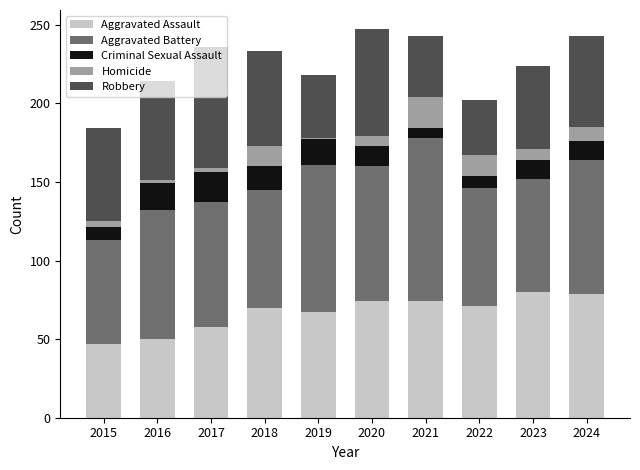

What is the total value across all series at 2021?

243